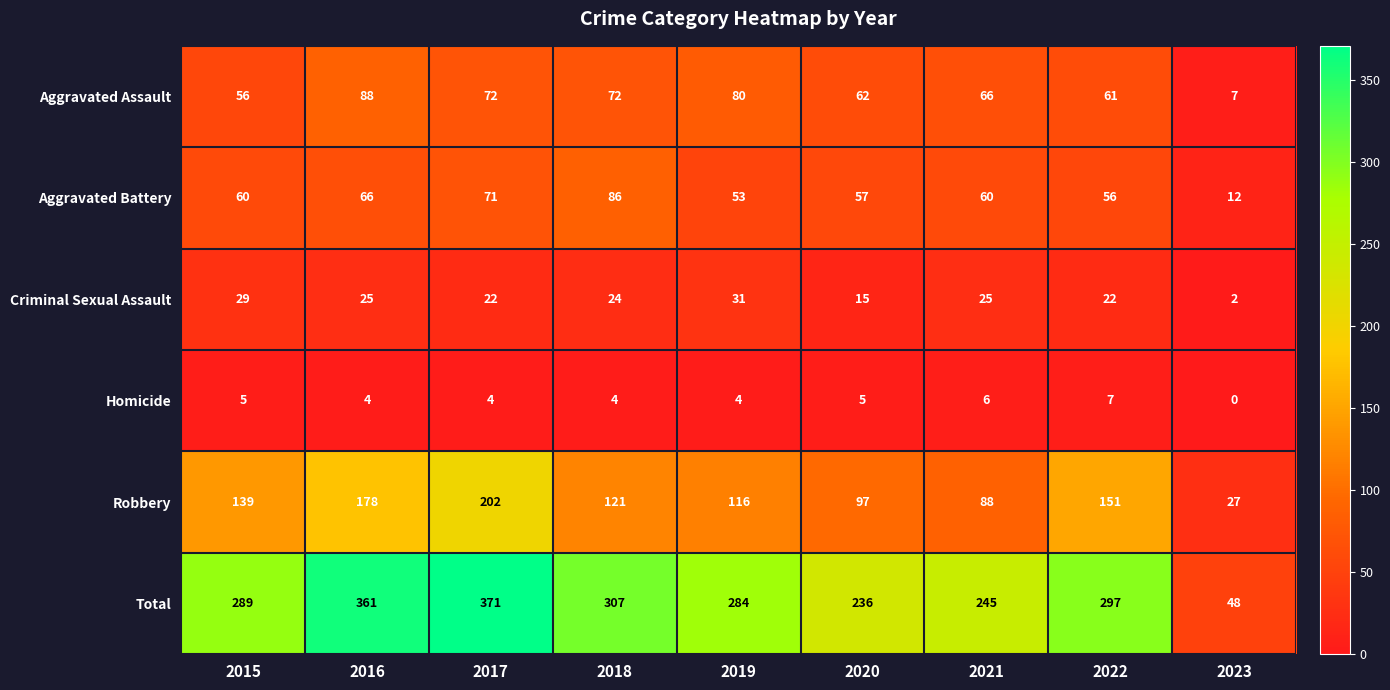

What is the maximum value shown in the chart?

371